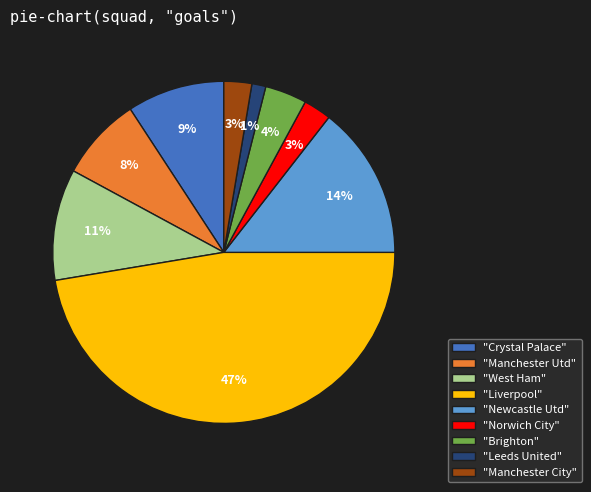

To the nearest percent, what is the average slice percentage?

11%